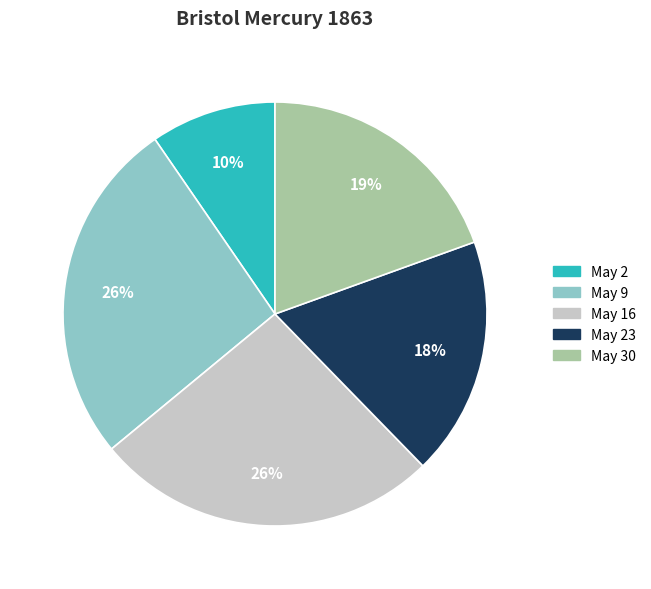

Is the sum of May 2 and May 23 greater than half?

No